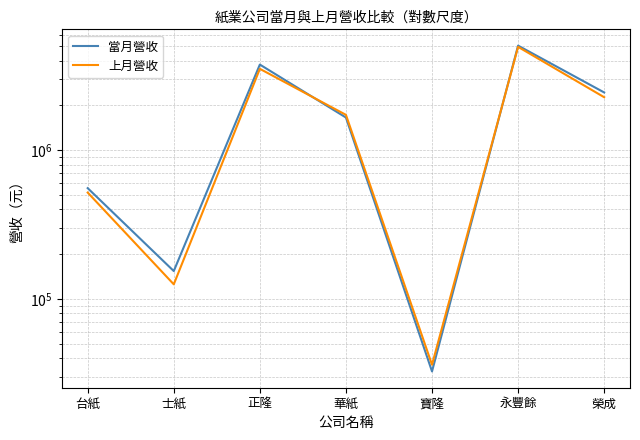

What is the difference between the maximum and minimum values in the 上月營收 series?

4921363